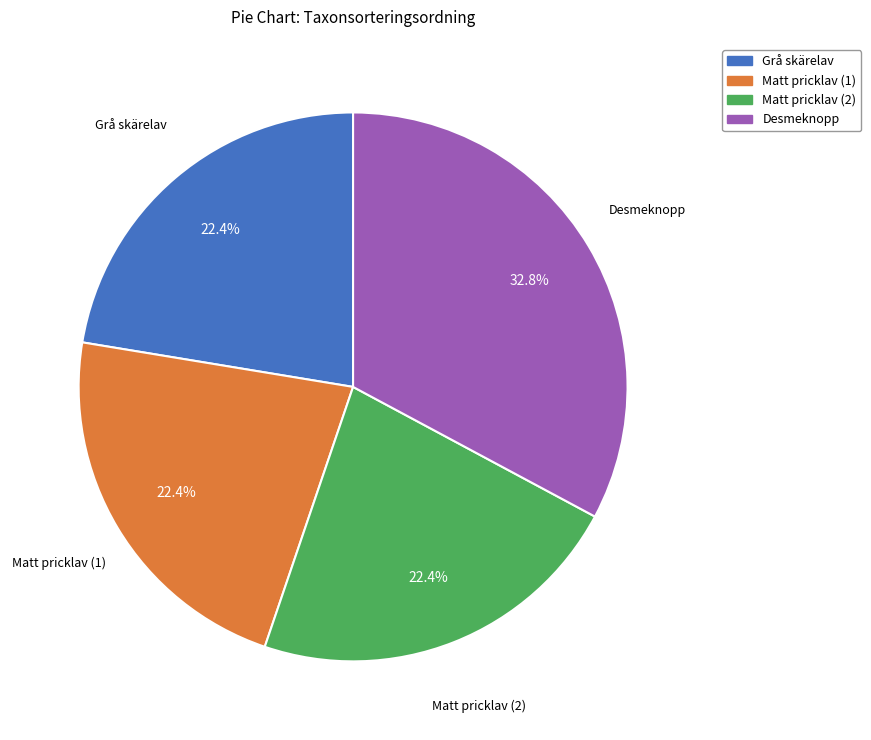

Does any single category account for the majority?

No